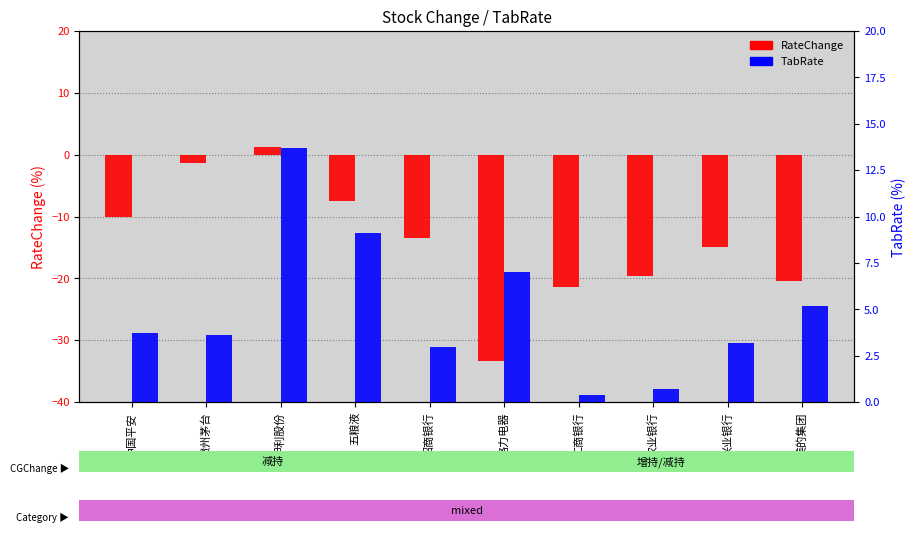

Reading left to right, transcribe all the data shown in this chart.

RateChange: -10.2	-1.4	1.2	-7.4	-13.5	-33.3	-21.4	-19.6	-14.9	-20.4
TabRate: 3.7	3.6	13.7	9.1	3.0	7.0	0.4	0.7	3.2	5.2